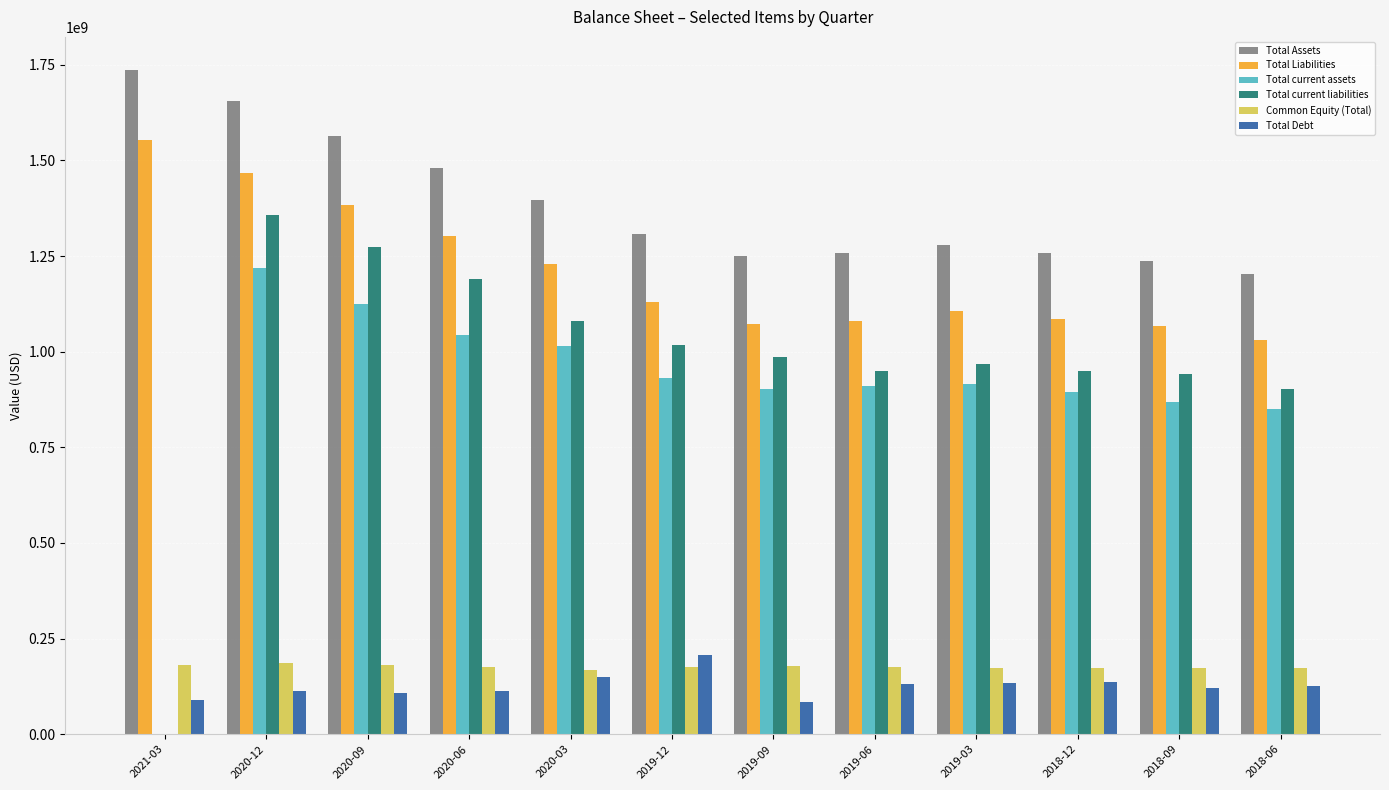

How many positive values does the Total current liabilities series have?

11